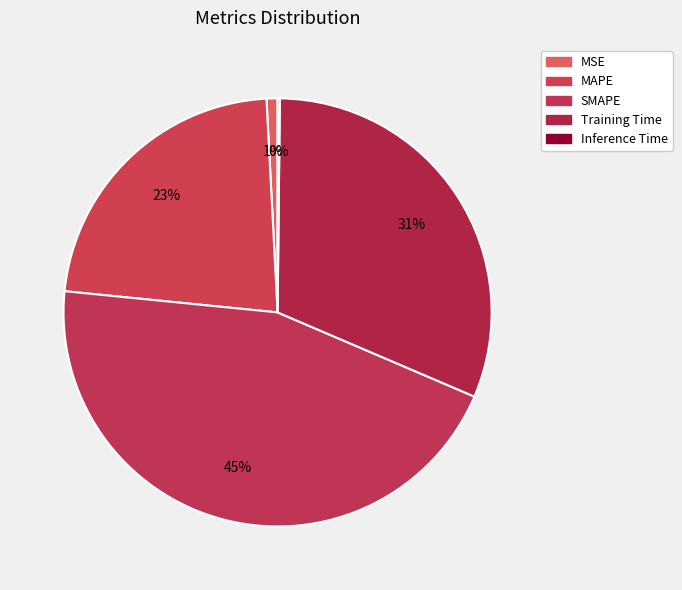

What is the ratio of the value at SMAPE to the value at MAPE?

2.0